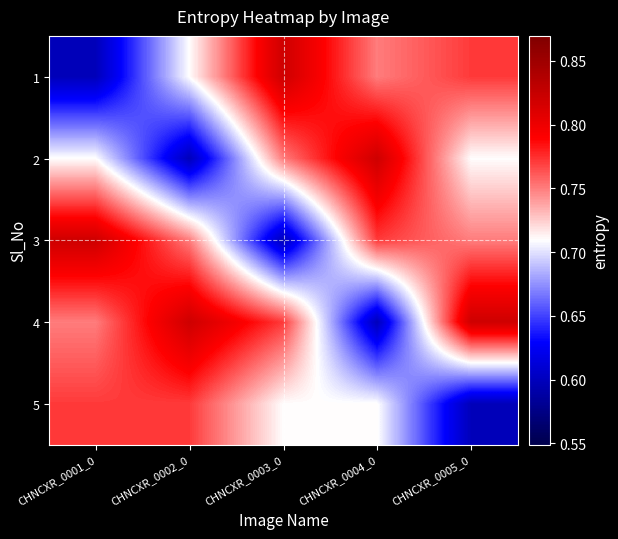

What is the greatest value displayed?

0.8